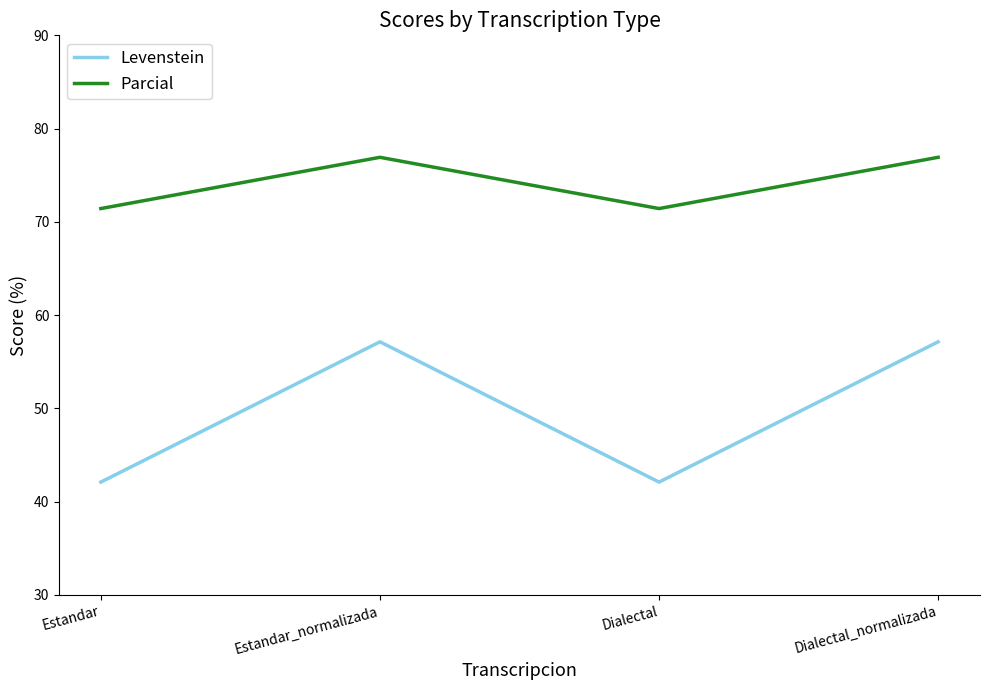

In Levenstein, how many points are higher than both neighbors (excluding endpoints)?

1